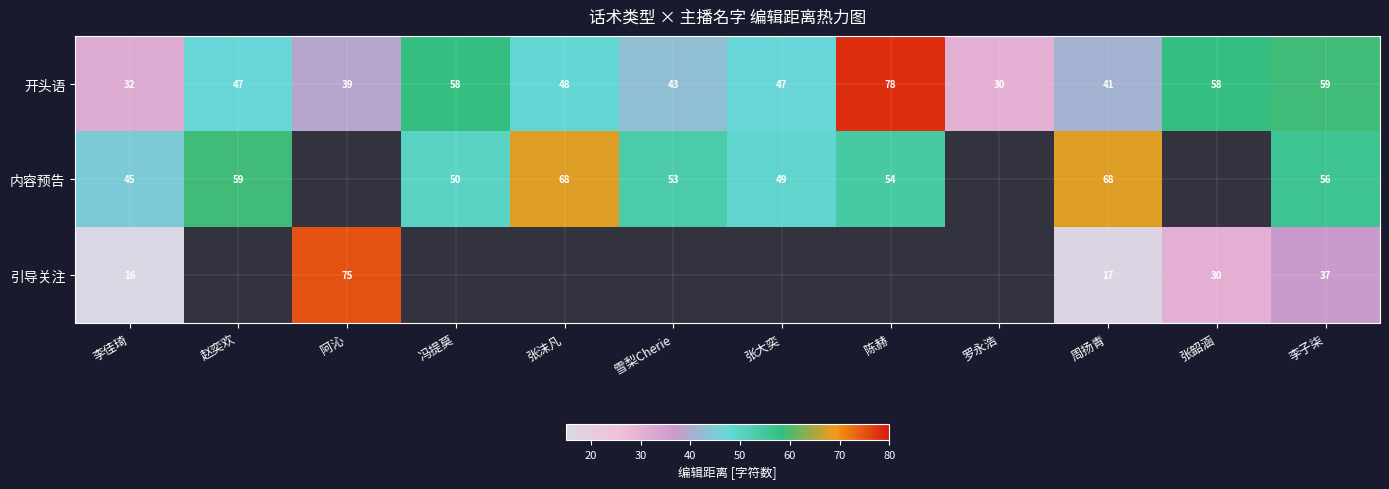

At 李子柒, list the series in order from smallest to largest.

引导关注, 内容预告, 开头语